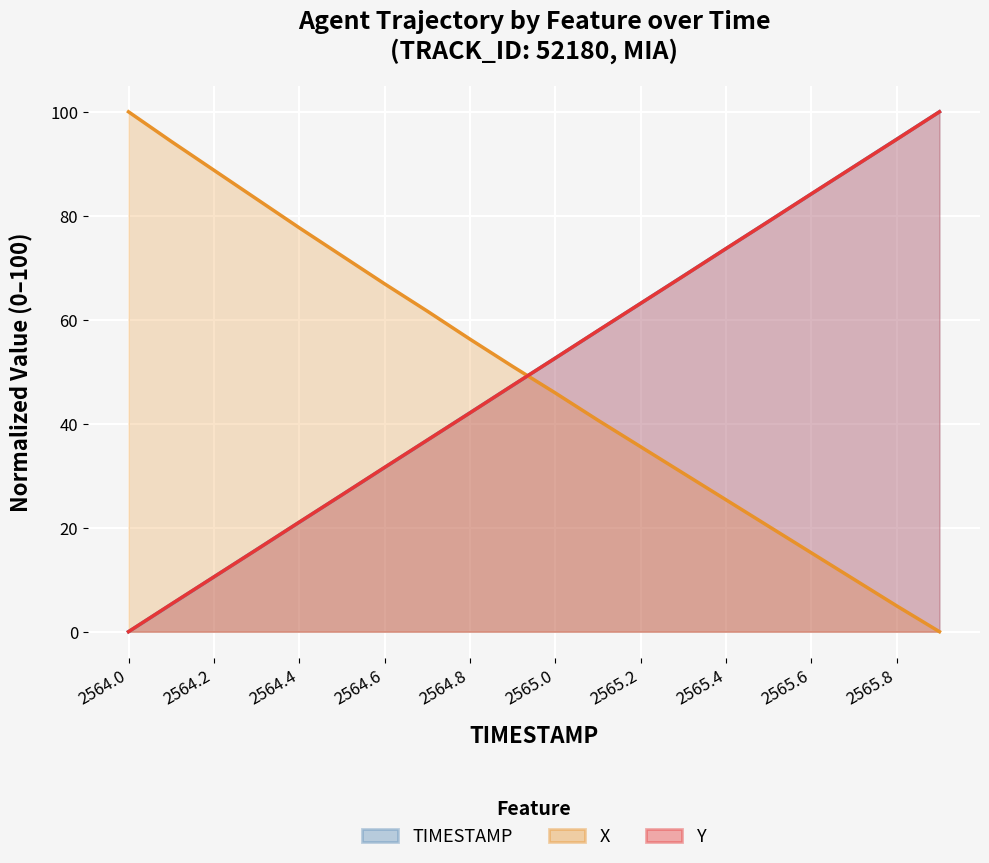

At which label does Y reach its minimum?

2564.0